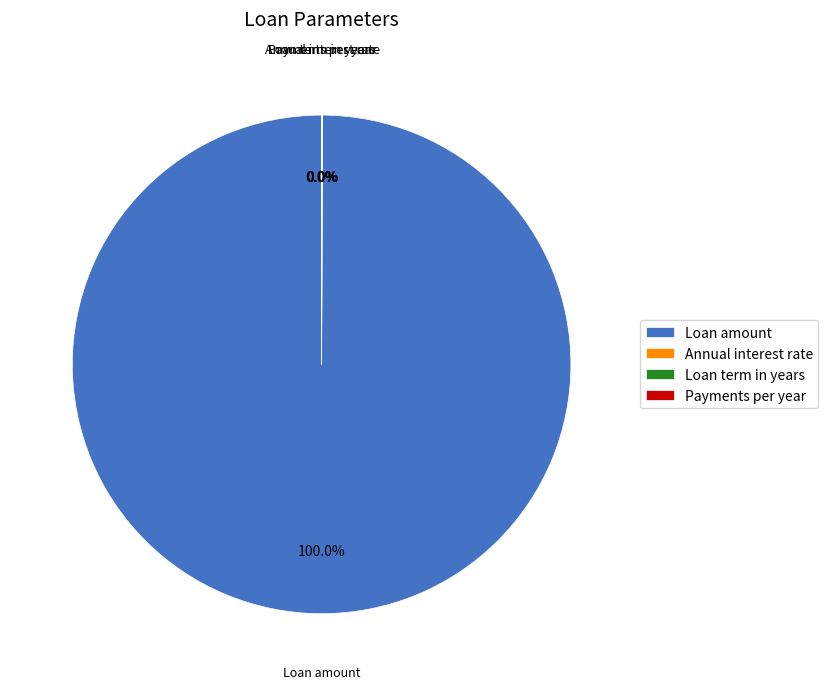

To the nearest percent, what is the difference between the largest and smallest slice percentages?

100%